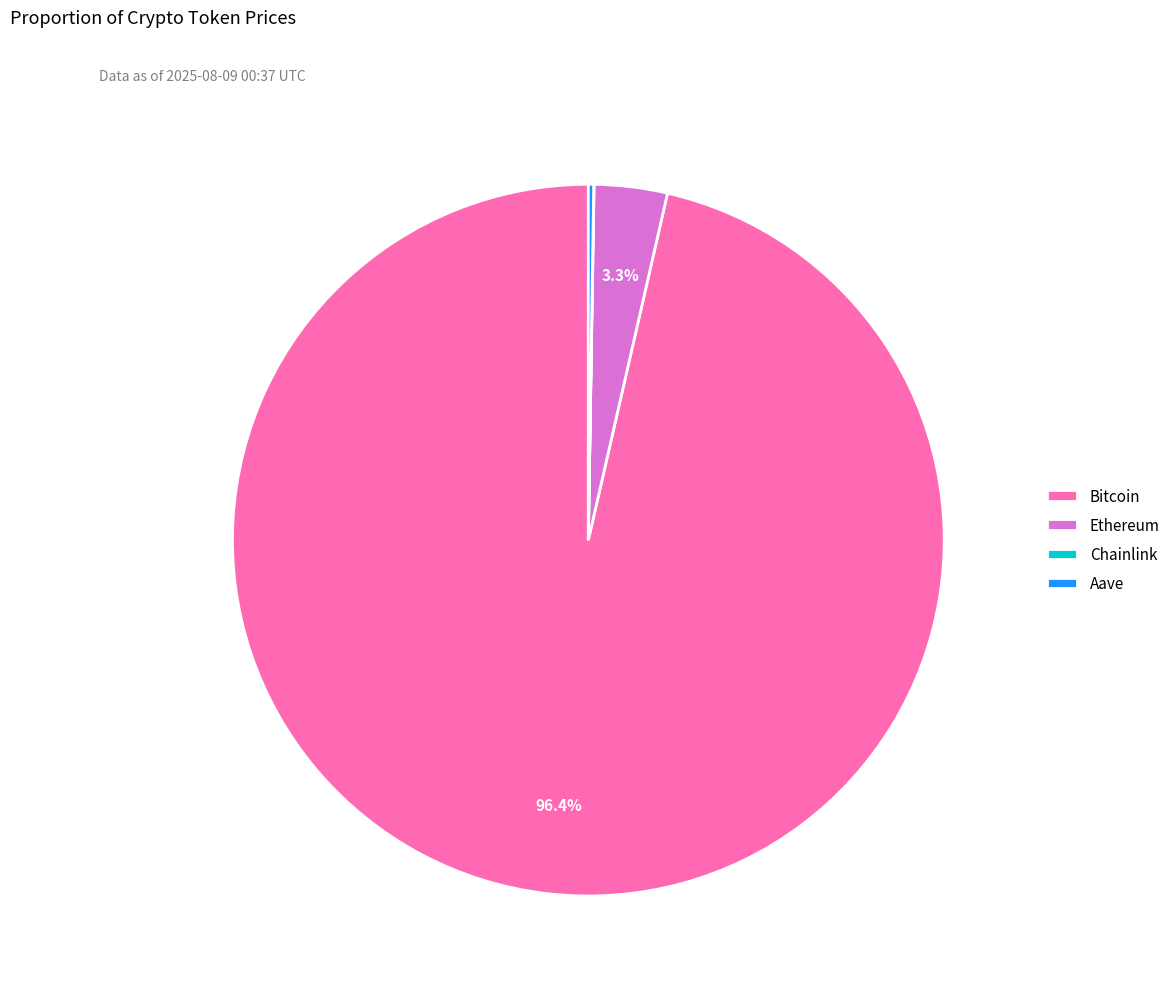

What percentage is the Bitcoin slice, to the nearest percent?

96%